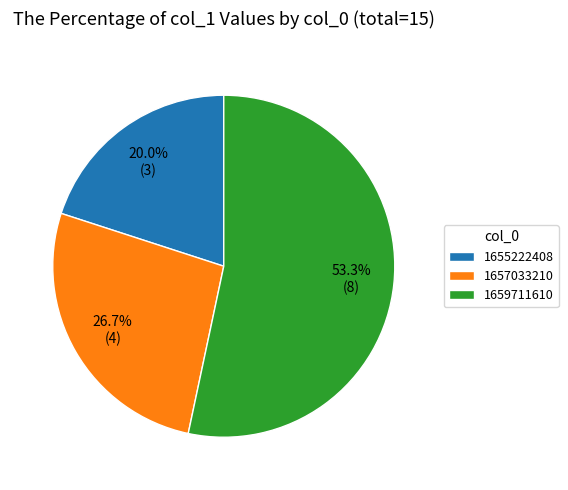

Count the number of slices in the pie.

3